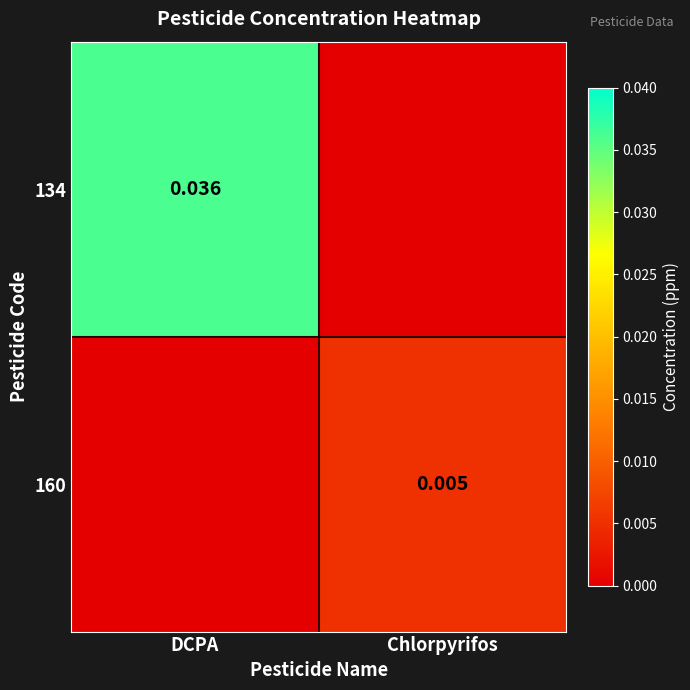

Which series has the largest total across all categories?

134